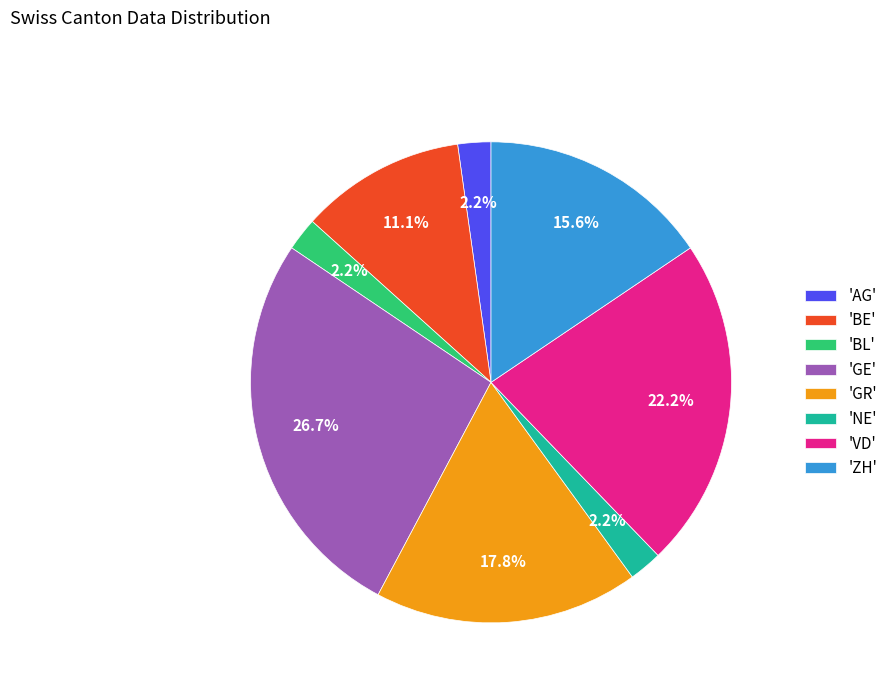

How many segments does this pie chart have?

8